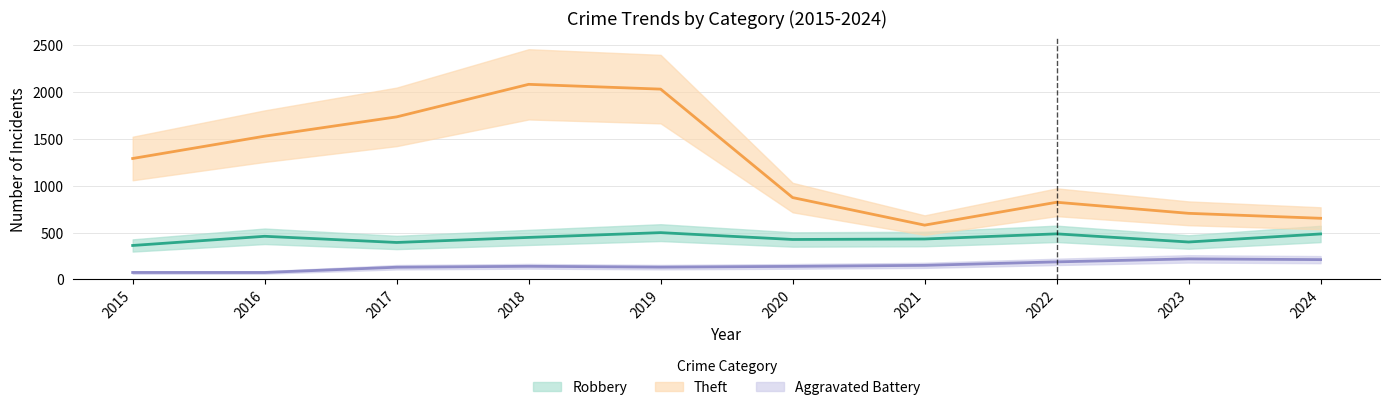

Count the number of categories in the chart.

10